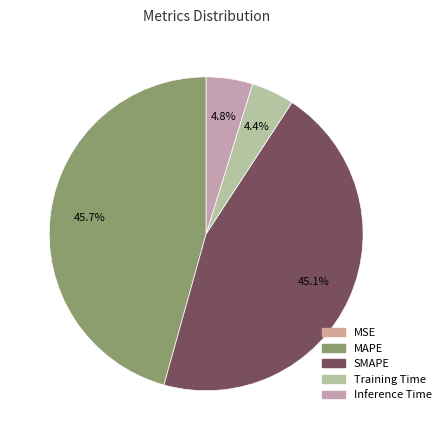

Is it true that MSE is 0% of the pie?

True